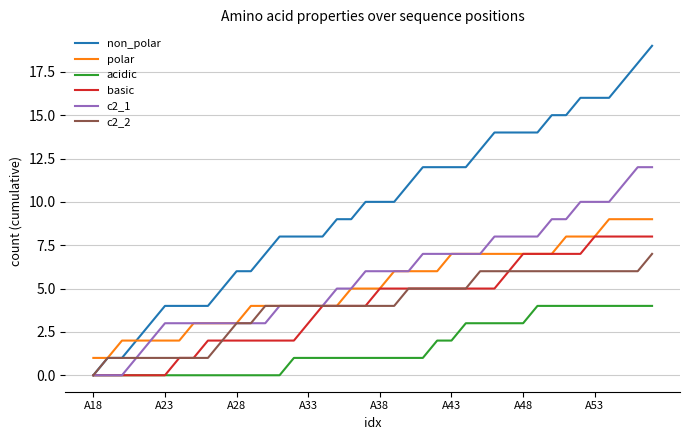

Which series has the largest total across all categories?

non_polar